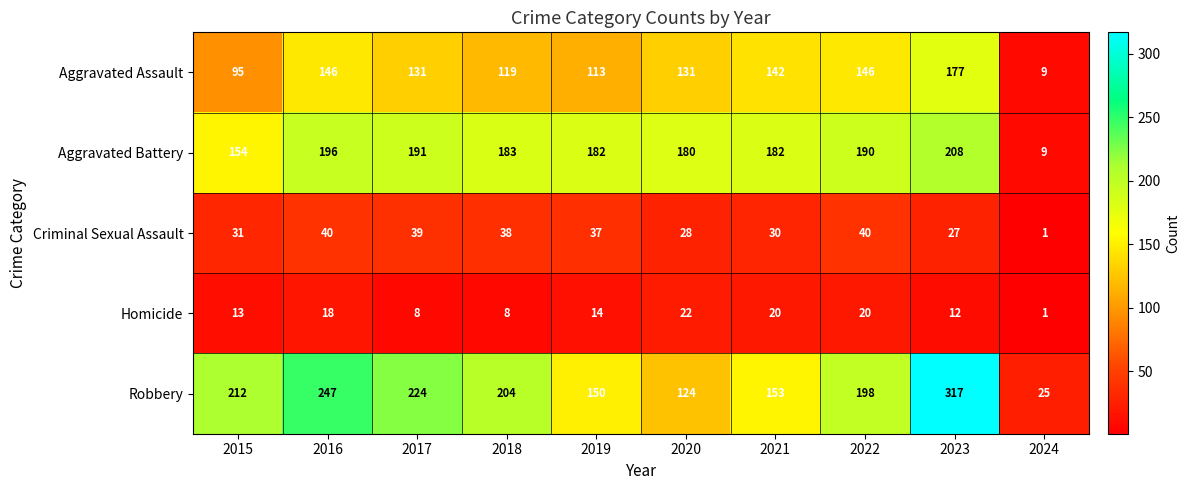

Which series has the widest spread of values?

Robbery